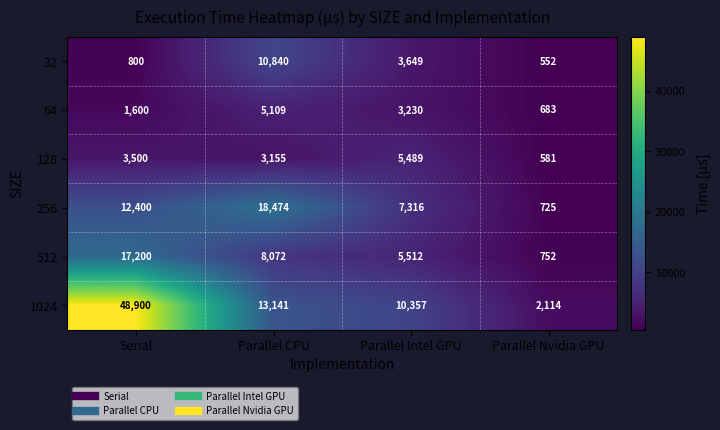

Which series changed the most between Serial and Parallel Nvidia GPU?

1024